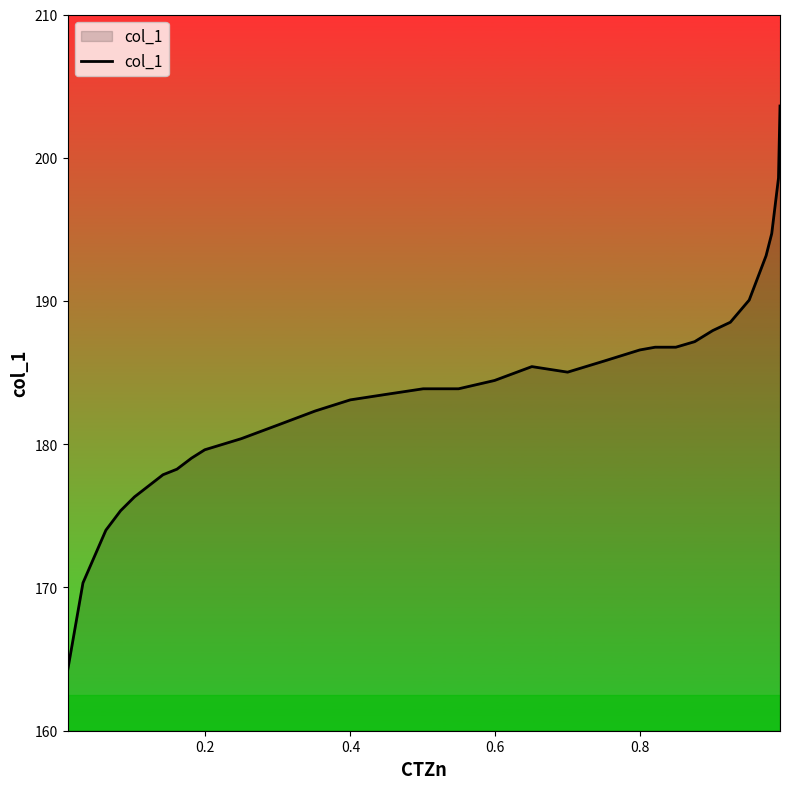

What is the difference between the maximum and minimum values?

39.4